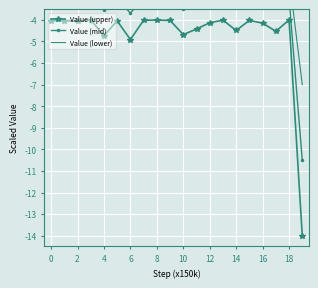

The Value (mid) series shows -0.8 at 16. True or false?

False